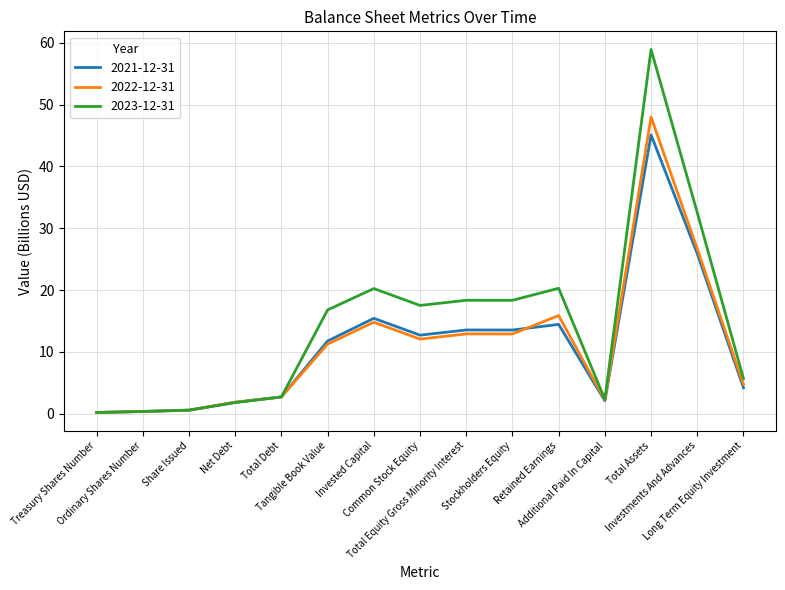

Which series has the largest range (max minus min)?

2023-12-31